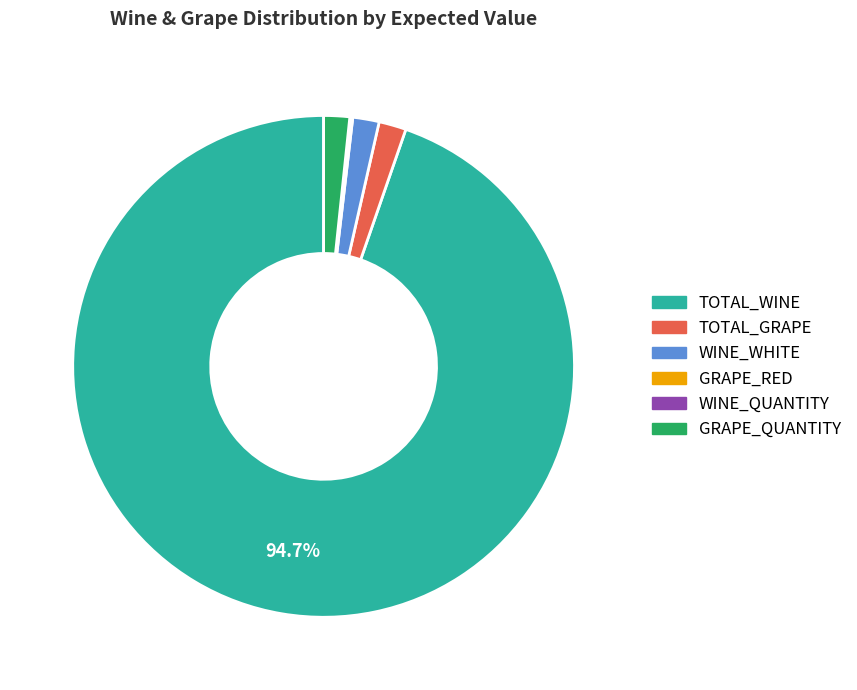

What is the largest slice in the pie chart?

TOTAL_WINE